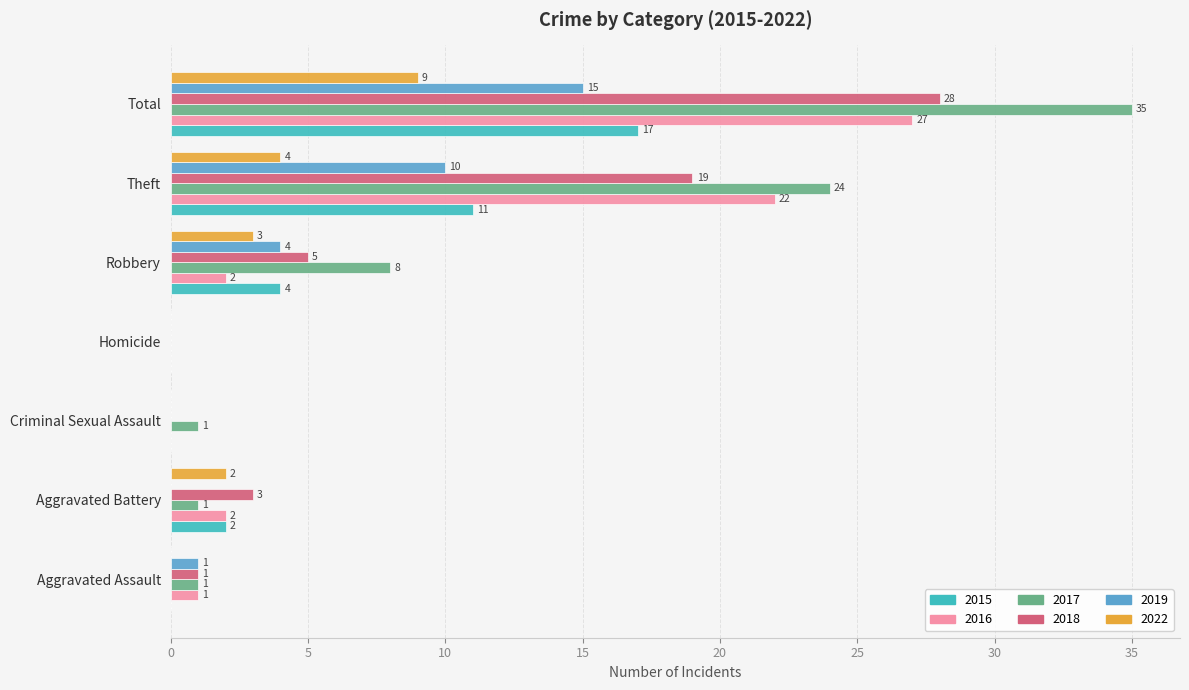

Is the value of 2017 at Aggravated Battery greater than the value of 2016 at Theft?

No